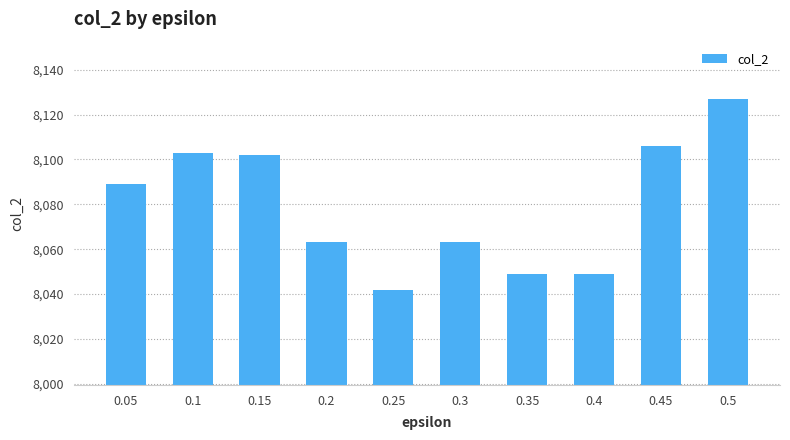

The chart shows a value of 4977 at 0.35. True or false?

False